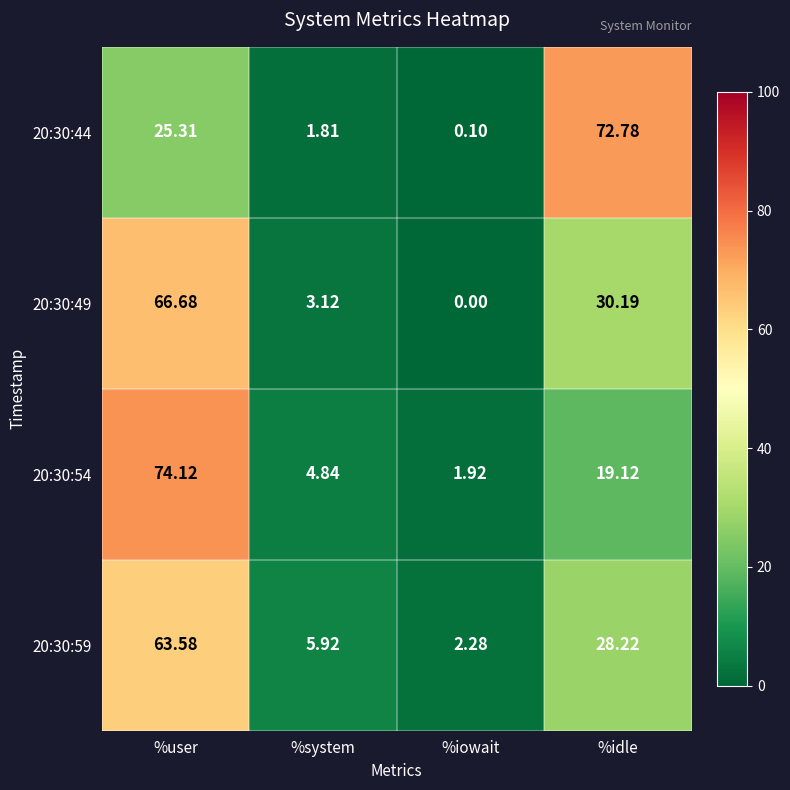

Is the value of 20:30:59 at %iowait greater than the value of 20:30:54 at %idle?

No